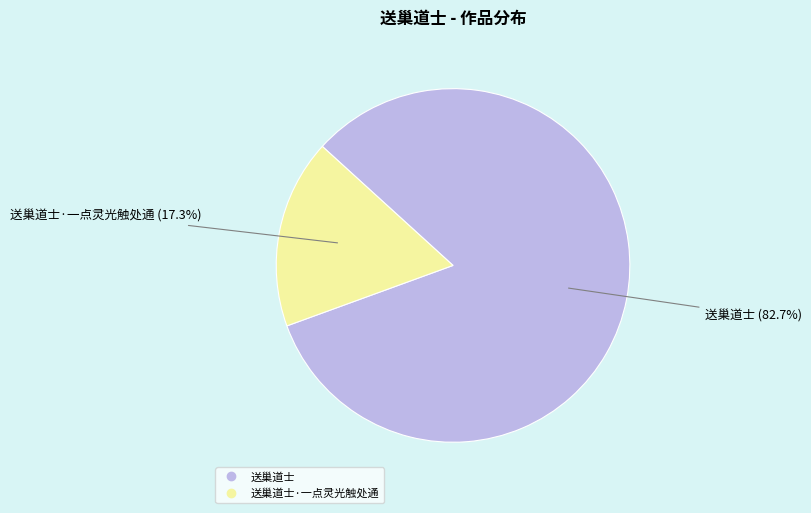

Is there any slice that represents more than half of the pie?

Yes